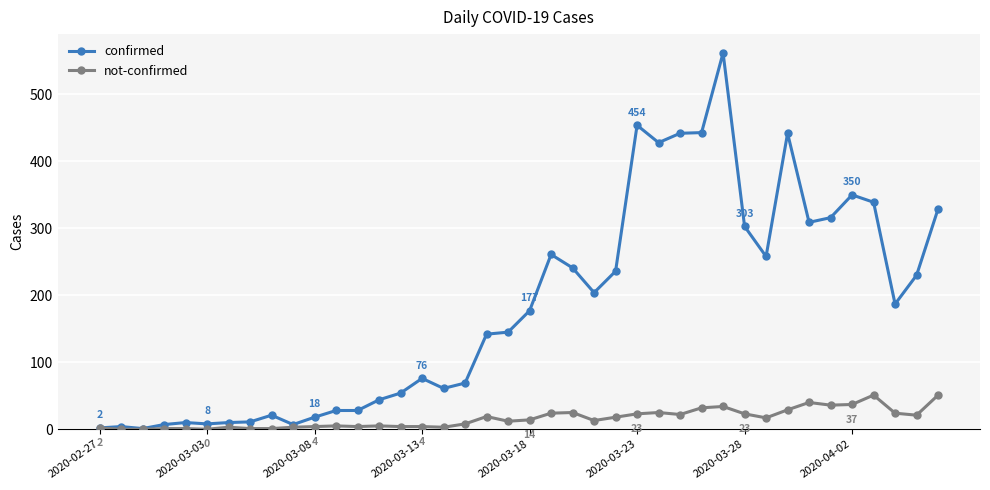

True or false: confirmed has more than 2 points higher than both neighbors.

True